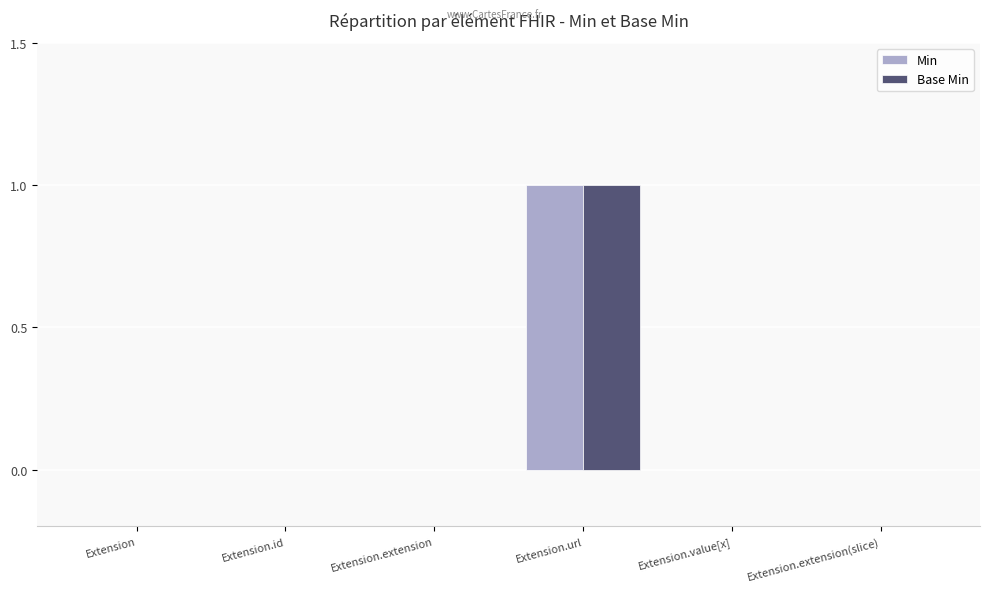

True or false: Base Min has a value of 0 at Extension.

True